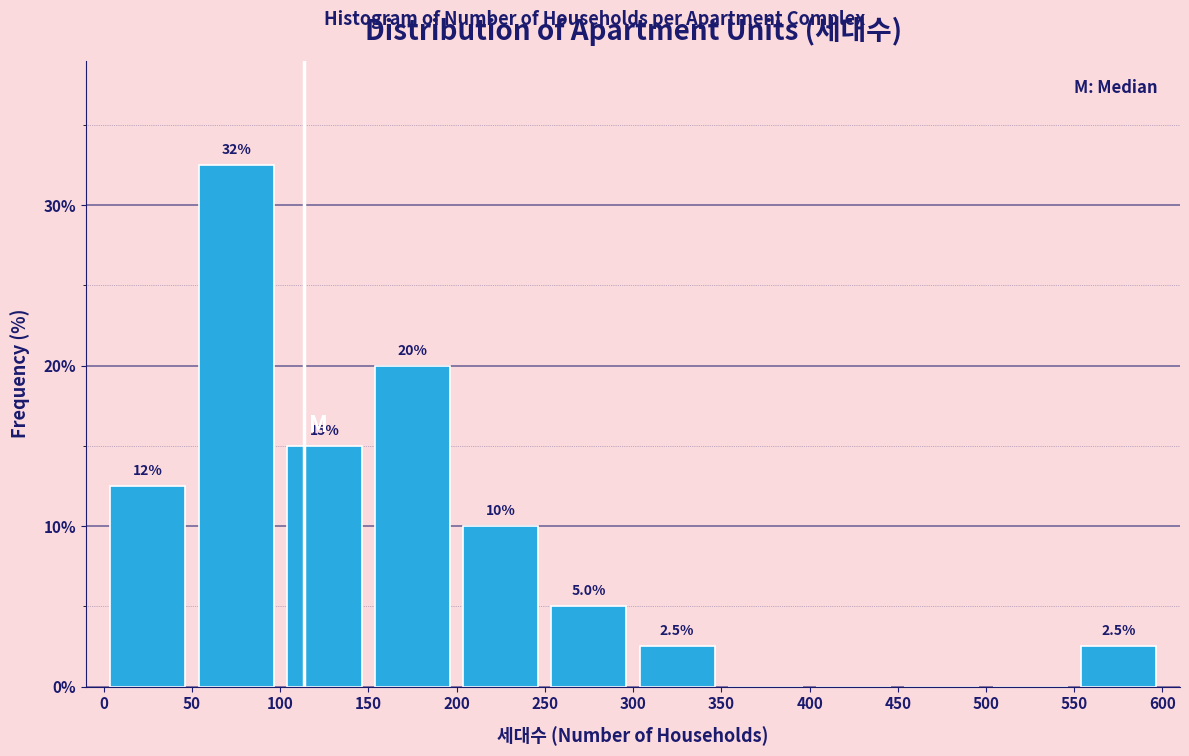

Which range on the x-axis has the tallest bar?

50 to 100